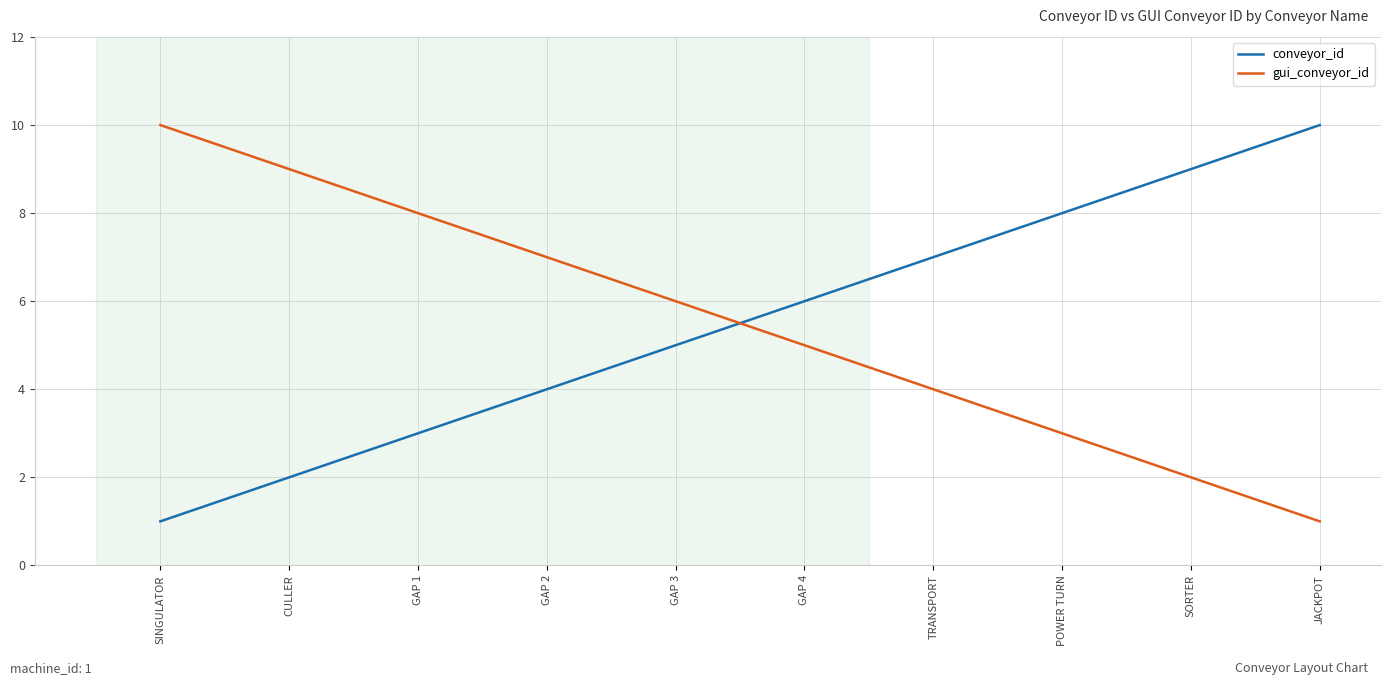

Reading left to right, extract all data points from this chart.

conveyor_id: 1	2	3	4	5	6	7	8	9	10
gui_conveyor_id: 10	9	8	7	6	5	4	3	2	1